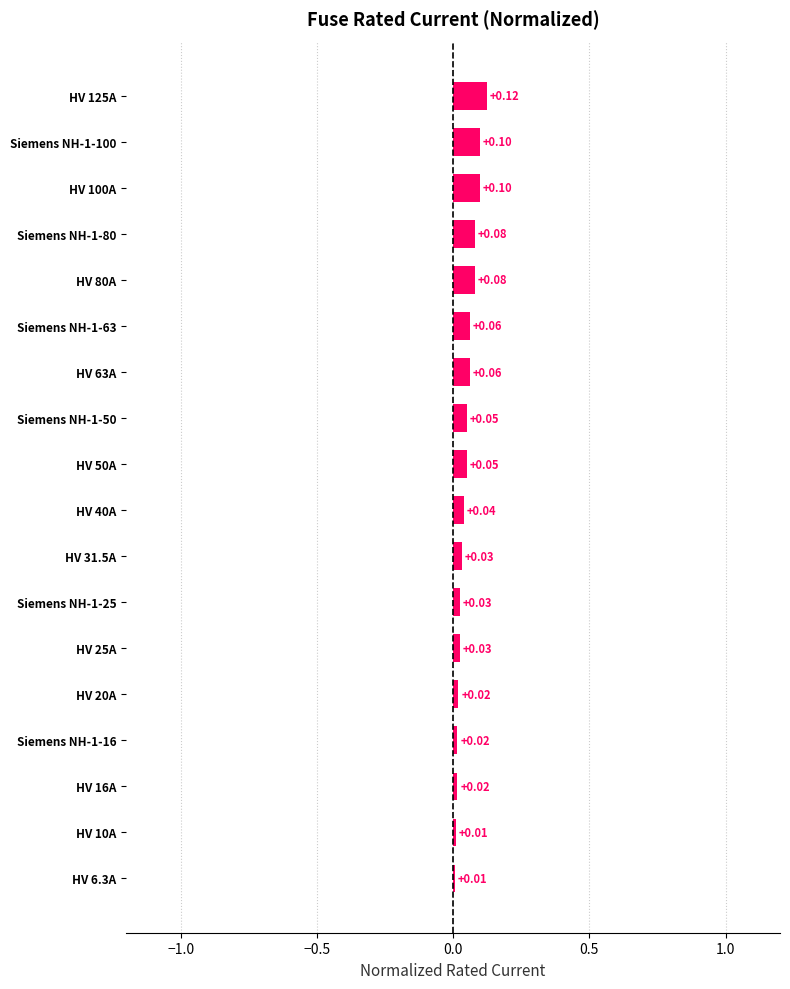

What is the maximum value shown in the chart?

0.1